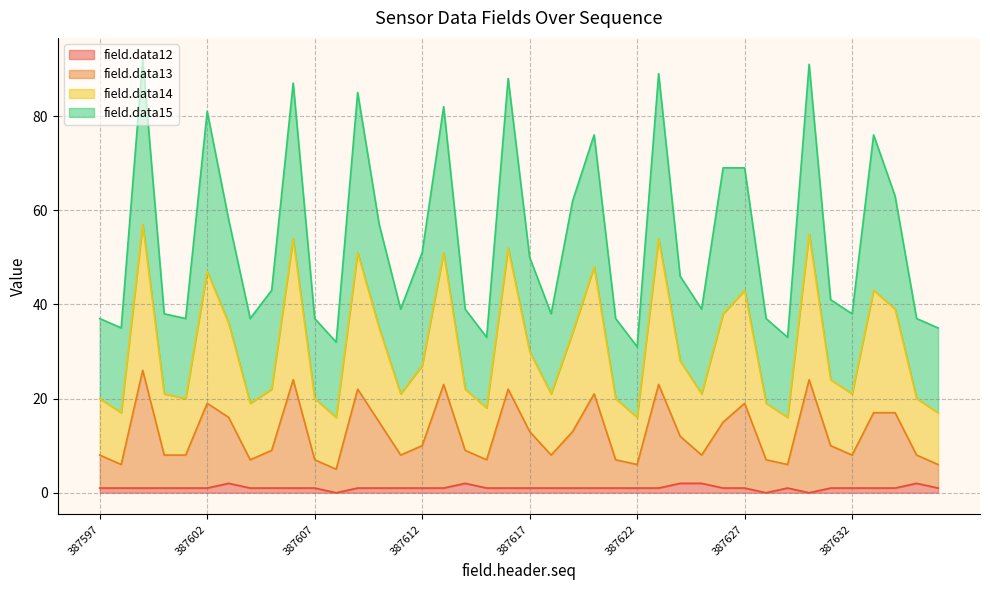

Is the value of field.data13 at 387611 greater than the value of field.data12 at 387624?

Yes